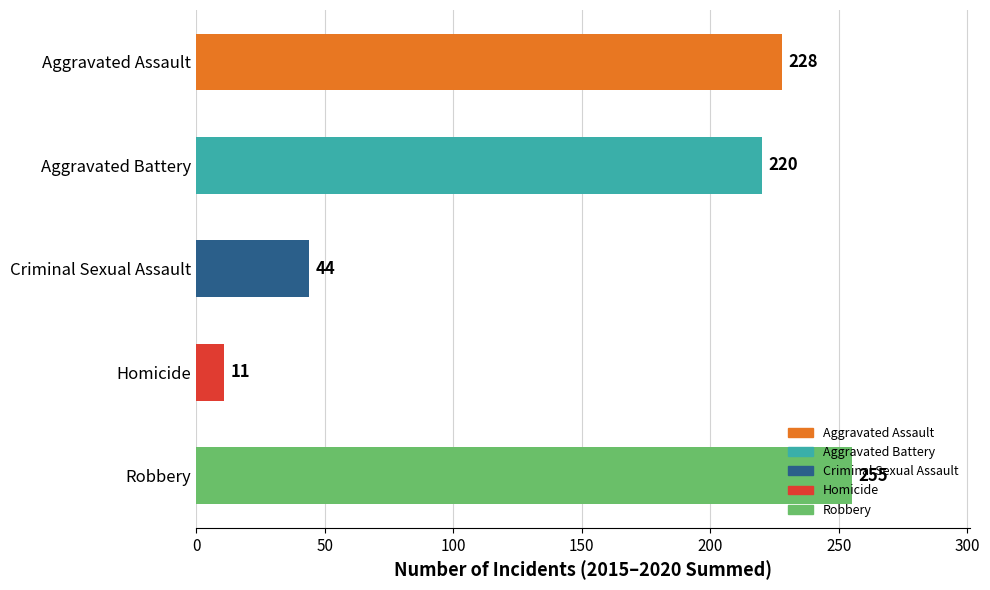

True or false: the data shows 228 at Aggravated Assault.

True